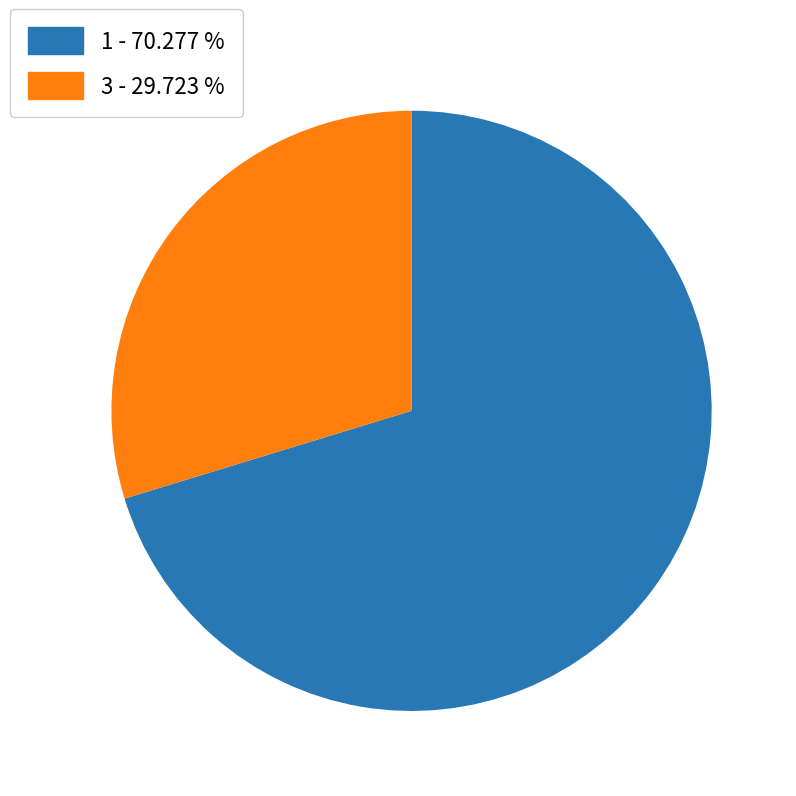

Does any single category account for the majority?

Yes